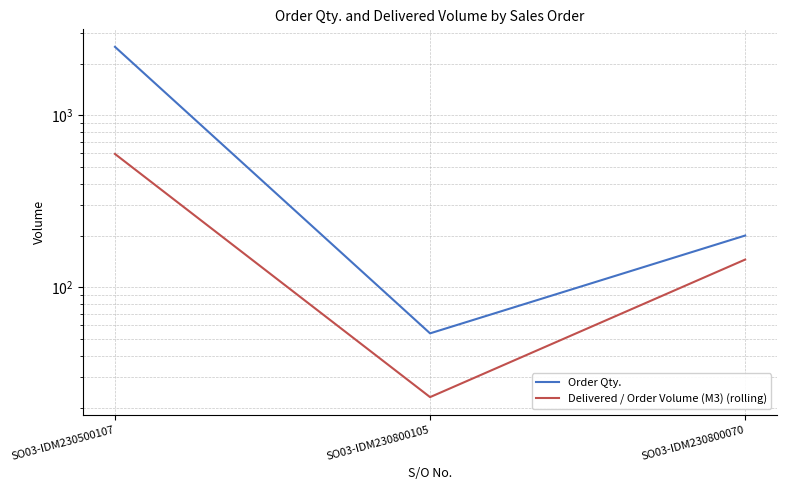

What is the label of the 2nd point from the right?

SO03-IDM230800105